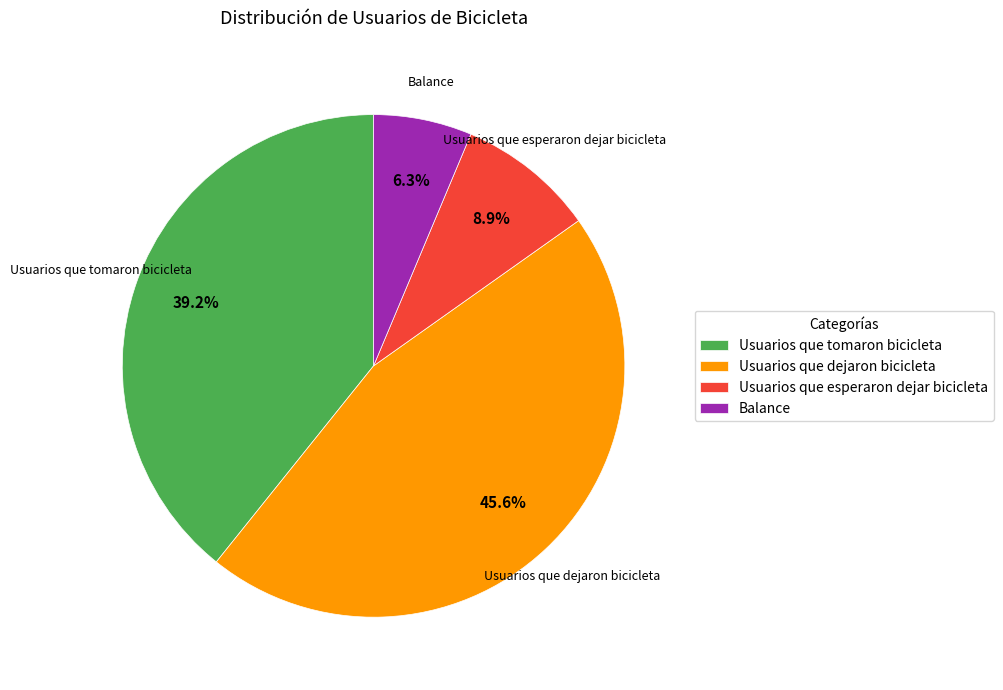

Approximately how many times larger is the value at Usuarios que dejaron bicicleta compared to Usuarios que tomaron bicicleta?

1.2